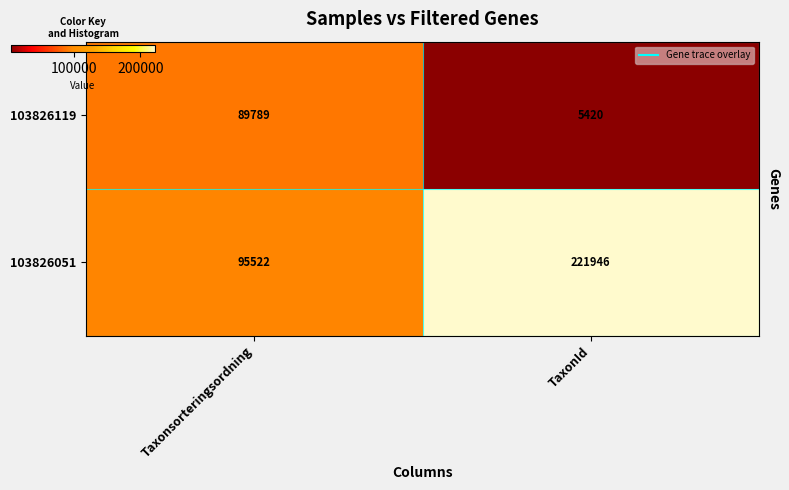

Reading left to right, what are all the values shown in this chart?

103826119: 89789	5420
103826051: 95522	221946